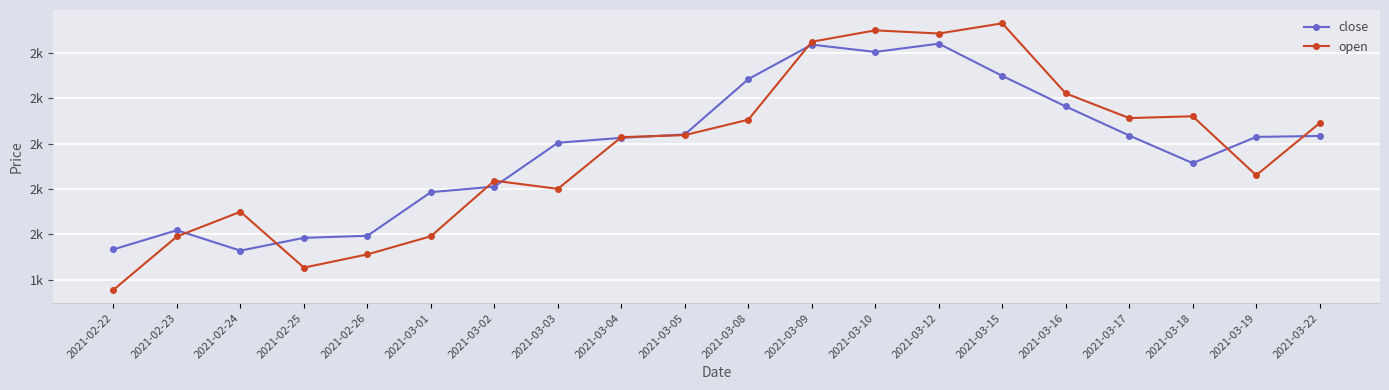

What position from the left is 2021-03-05?

10